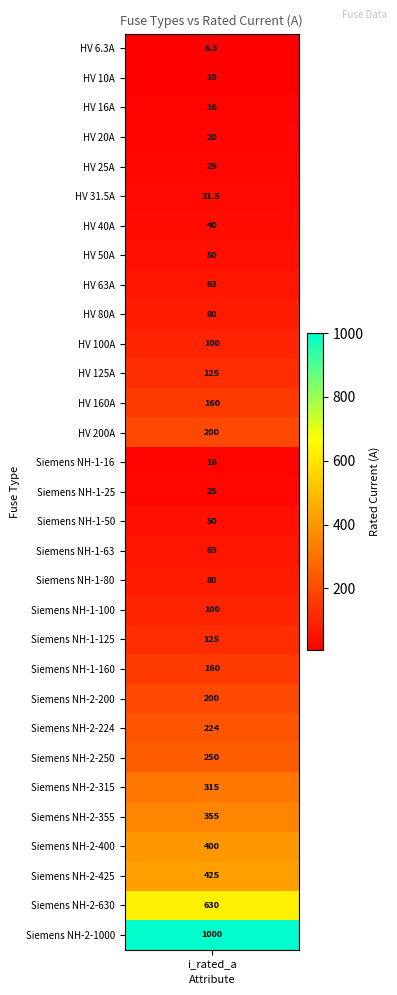

Where does the data first go above 100?

11